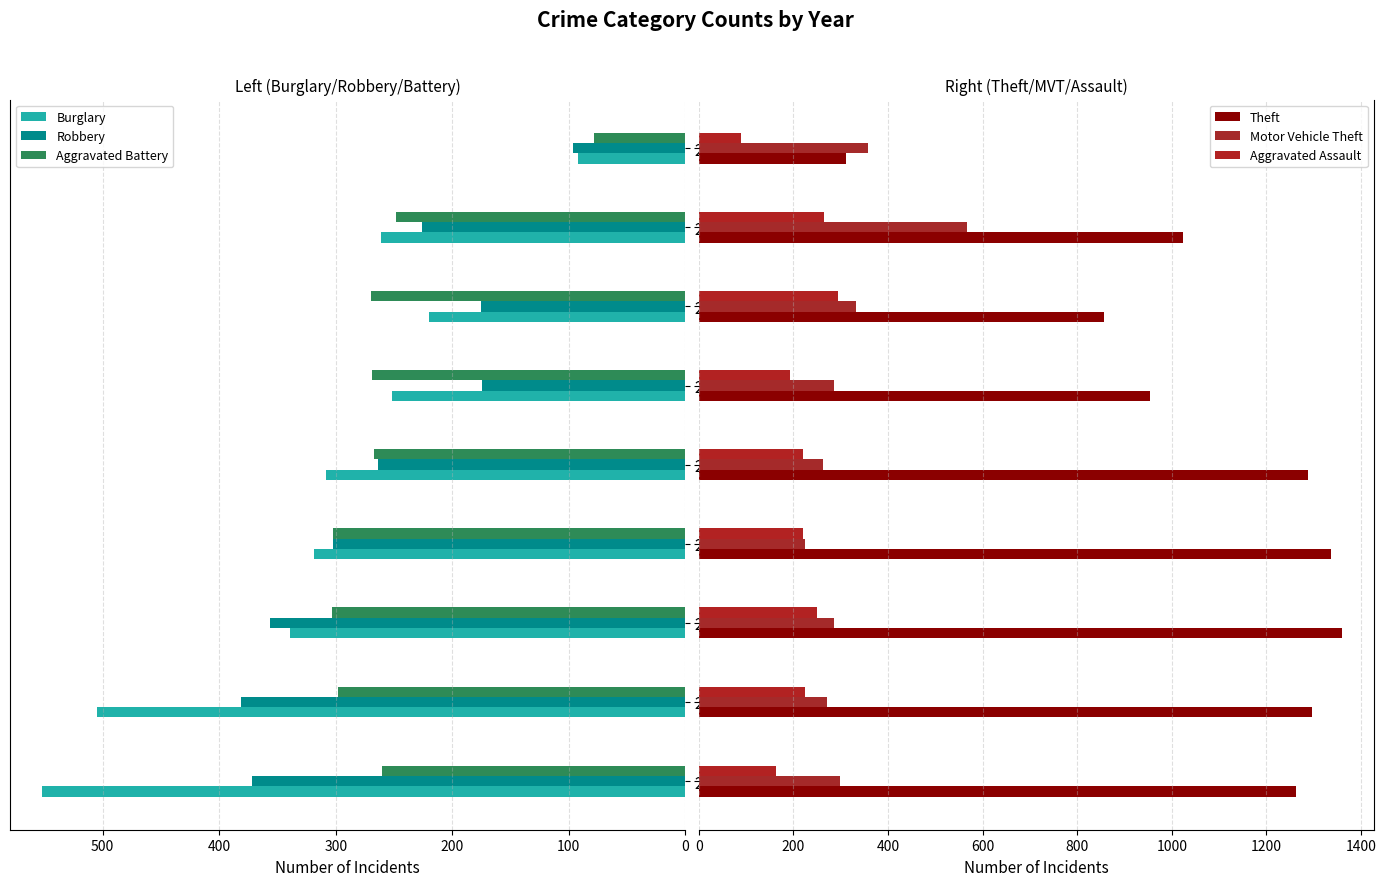

What is the value of the Burglary bar at the 5th from the left?

308